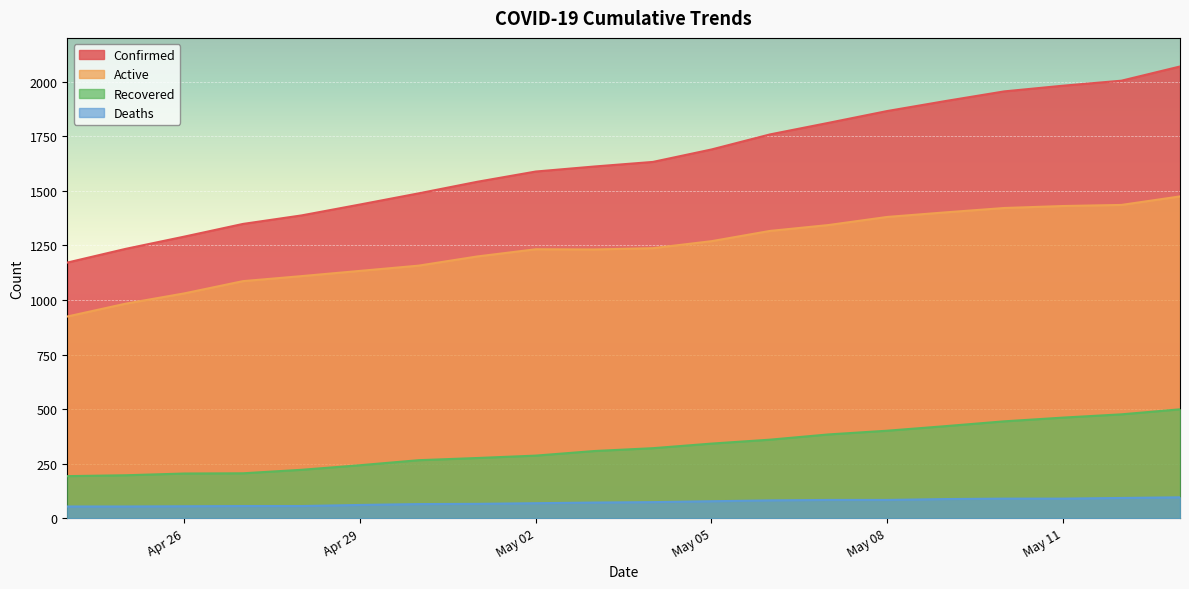

At how many categories does at least one series exceed 1066?

20